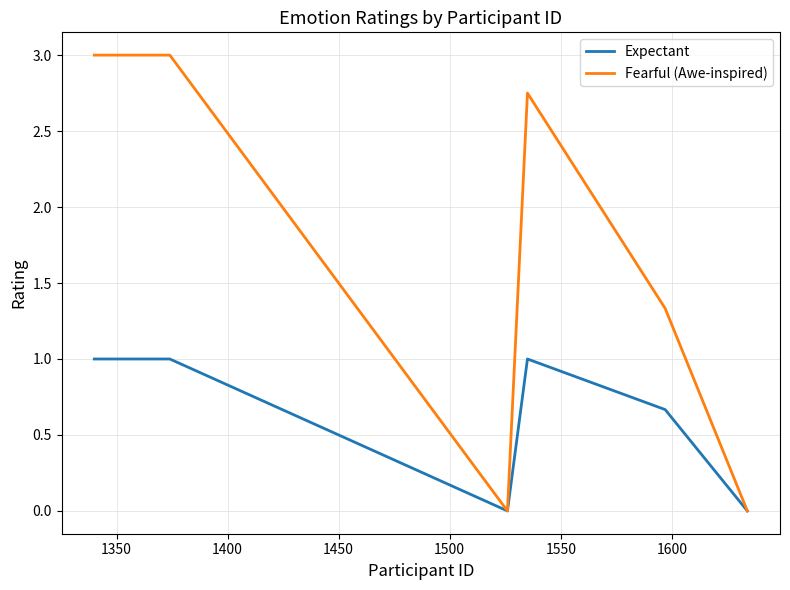

How many series are shown in this chart?

2